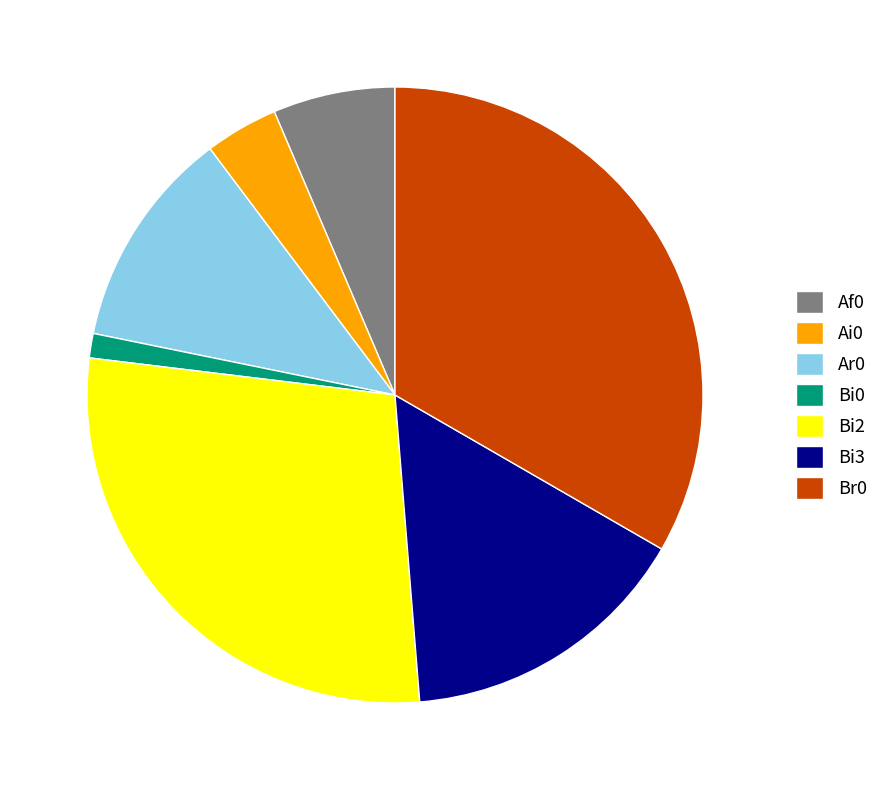

True or false: Bi3 accounts for 6% of the total.

False